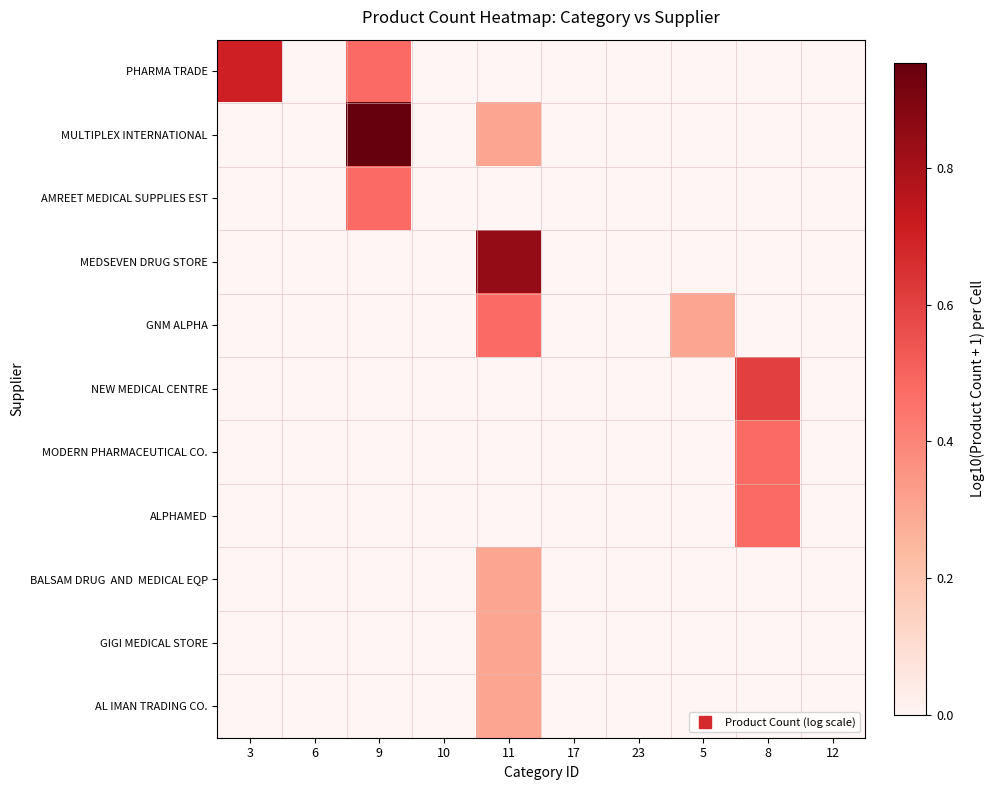

Which series has the largest range (max minus min)?

MULTIPLEX INTERNATIONAL